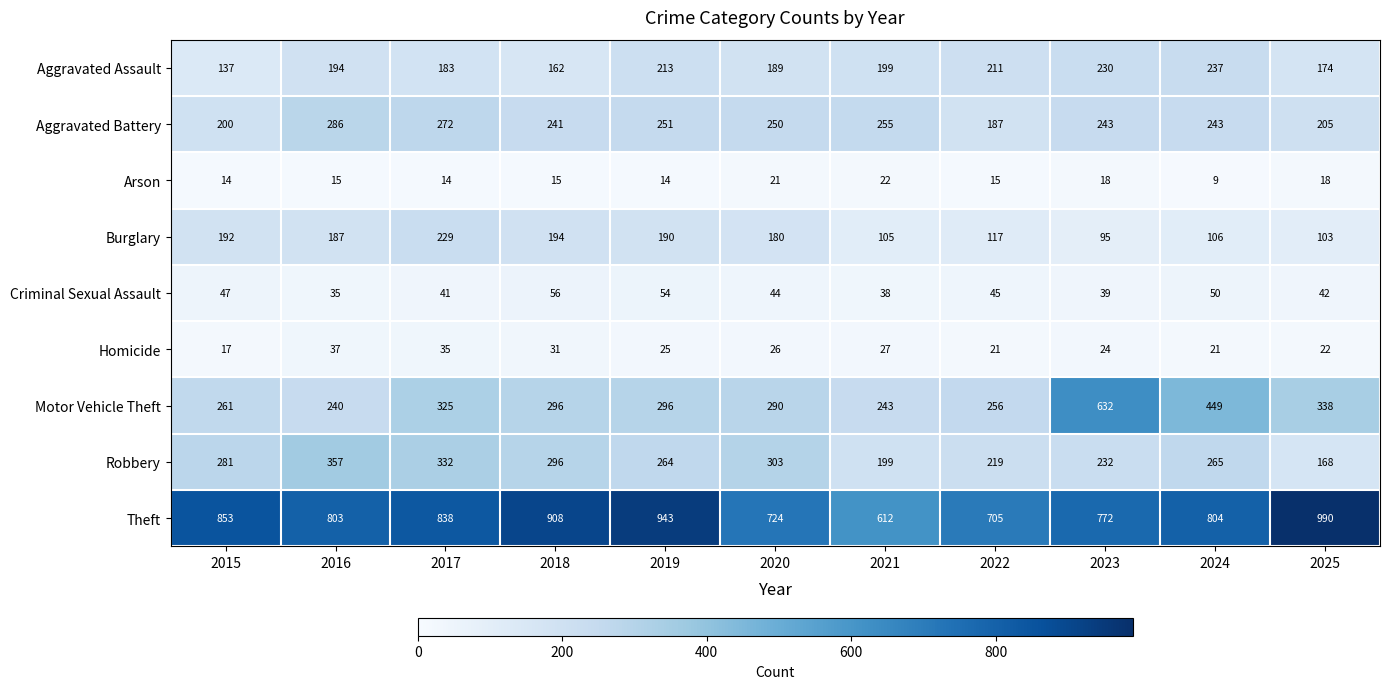

At which label is Theft closest to 801?

2016